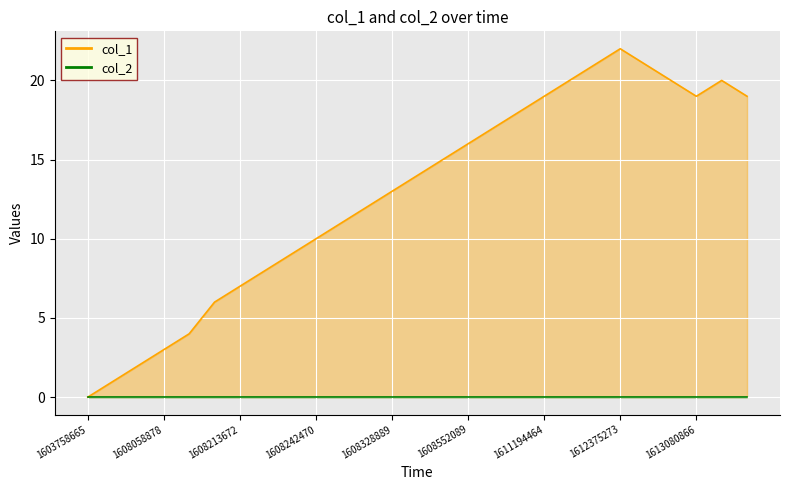

List the labels in order of value, largest first.

1612375273, 1611964873, 1612810874, 1611248465, 1613077269, 1613523686, 1611194464, 1613080866, 1616558464, 1609981283, 1608811324, 1608552089, 1608487264, 1608379268, 1608328889, 1608321678, 1608246074, 1608242470, 1608238865, 1608228070, 1608213672, 1608152478, 1608138089, 1608058878, 1608048065, 1607972461, 1603758665